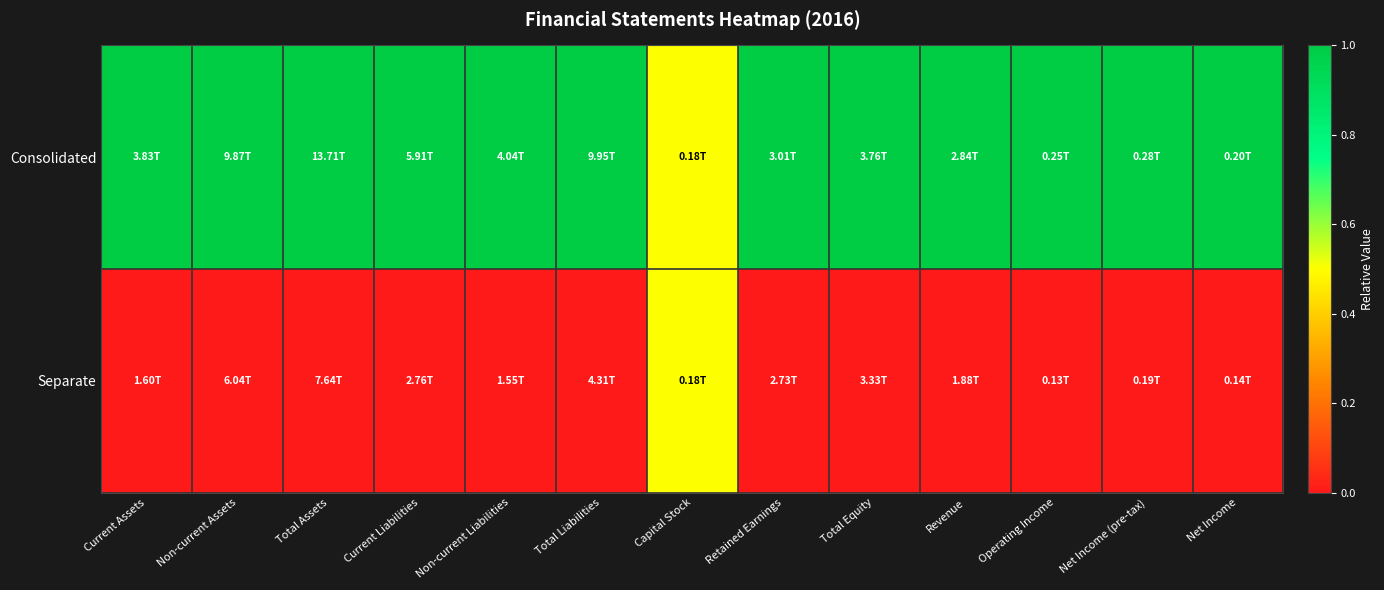

Reading left to right, list all the values displayed in this chart.

Consolidated: Current Assets=1.0	Non-current Assets=1.0	Total Assets=1.0	Current Liabilities=1.0	Non-current Liabilities=1.0	Total Liabilities=1.0	Capital Stock=0.5	Retained Earnings=1.0	Total Equity=1.0	Revenue=1.0	Operating Income=1.0	Net Income (pre-tax)=1.0	Net Income=1.0
Separate: Current Assets=0.0	Non-current Assets=0.0	Total Assets=0.0	Current Liabilities=0.0	Non-current Liabilities=0.0	Total Liabilities=0.0	Capital Stock=0.5	Retained Earnings=0.0	Total Equity=0.0	Revenue=0.0	Operating Income=0.0	Net Income (pre-tax)=0.0	Net Income=0.0